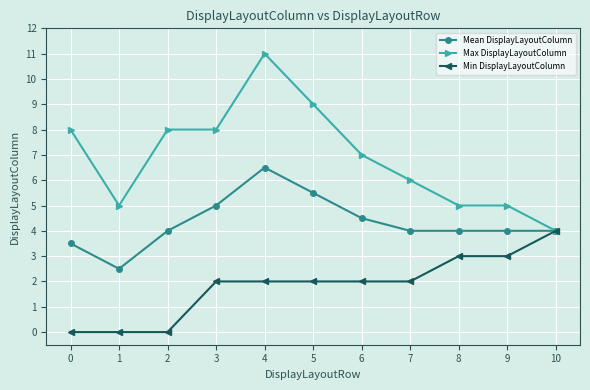

What is the value of the Mean DisplayLayoutColumn point at the 5th from the left?

6.5